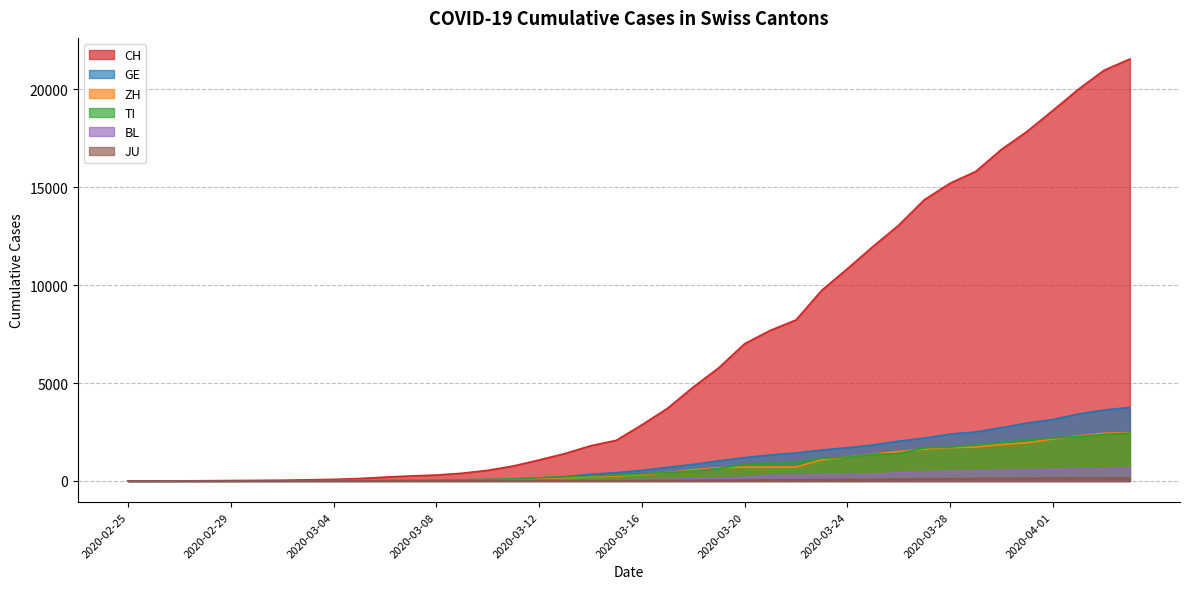

Reading left to right, list all the values displayed in this chart.

CH: 2020-02-25=0	2020-02-26=2	2020-02-27=6	2020-02-28=13	2020-02-29=23	2020-03-01=29	2020-03-02=40	2020-03-03=59	2020-03-04=83	2020-03-05=125	2020-03-06=197	2020-03-07=257	2020-03-08=303	2020-03-09=396	2020-03-10=542	2020-03-11=766	2020-03-12=1072	2020-03-13=1398	2020-03-14=1795	2020-03-15=2072	2020-03-16=2864	2020-03-17=3710	2020-03-18=4793	2020-03-19=5781	2020-03-20=7005	2020-03-21=7686	2020-03-22=8217	2020-03-23=9727	2020-03-24=10831	2020-03-25=11970	2020-03-26=13054	2020-03-27=14356	2020-03-28=15195	2020-03-29=15798	2020-03-30=16920	2020-03-31=17842	2020-04-01=18908	2020-04-02=19997	2020-04-03=20965	2020-04-04=21535
GE: 2020-02-25=0	2020-02-26=1	2020-02-27=1	2020-02-28=4	2020-02-29=8	2020-03-01=9	2020-03-02=10	2020-03-03=13	2020-03-04=14	2020-03-05=17	2020-03-06=25	2020-03-07=38	2020-03-08=40	2020-03-09=56	2020-03-10=76	2020-03-11=109	2020-03-12=150	2020-03-13=222	2020-03-14=340	2020-03-15=423	2020-03-16=544	2020-03-17=692	2020-03-18=848	2020-03-19=1027	2020-03-20=1194	2020-03-21=1331	2020-03-22=1430	2020-03-23=1582	2020-03-24=1699	2020-03-25=1837	2020-03-26=2033	2020-03-27=2190	2020-03-28=2393	2020-03-29=2505	2020-03-30=2721	2020-03-31=2958	2020-04-01=3137	2020-04-02=3420	2020-04-03=3621	2020-04-04=3753
ZH: 2020-02-25=0	2020-02-26=0	2020-02-27=2	2020-02-28=2	2020-02-29=6	2020-03-01=7	2020-03-02=10	2020-03-03=13	2020-03-04=15	2020-03-05=23	2020-03-06=29	2020-03-07=34	2020-03-08=40	2020-03-09=49	2020-03-10=62	2020-03-11=101	2020-03-12=140	2020-03-13=163	2020-03-14=218	2020-03-15=250	2020-03-16=326	2020-03-17=429	2020-03-18=568	2020-03-19=679	2020-03-20=711	2020-03-21=711	2020-03-22=711	2020-03-23=1075	2020-03-24=1223	2020-03-25=1370	2020-03-26=1502	2020-03-27=1629	2020-03-28=1703	2020-03-29=1735	2020-03-30=1861	2020-03-31=1952	2020-04-01=2141	2020-04-02=2305	2020-04-03=2433	2020-04-04=2466
TI: 2020-02-25=0	2020-02-26=1	2020-02-27=1	2020-02-28=1	2020-02-29=2	2020-03-01=2	2020-03-02=4	2020-03-03=8	2020-03-04=13	2020-03-05=25	2020-03-06=28	2020-03-07=41	2020-03-08=49	2020-03-09=61	2020-03-10=75	2020-03-11=108	2020-03-12=163	2020-03-13=206	2020-03-14=265	2020-03-15=293	2020-03-16=368	2020-03-17=426	2020-03-18=511	2020-03-19=638	2020-03-20=849	2020-03-21=916	2020-03-22=945	2020-03-23=1162	2020-03-24=1209	2020-03-25=1354	2020-03-26=1401	2020-03-27=1688	2020-03-28=1727	2020-03-29=1837	2020-03-30=1962	2020-03-31=2091	2020-04-01=2195	2020-04-02=2271	2020-04-03=2377	2020-04-04=2442
BL: 2020-02-25=0	2020-02-26=0	2020-02-27=0	2020-02-28=1	2020-02-29=2	2020-03-01=2	2020-03-02=2	2020-03-03=2	2020-03-04=2	2020-03-05=6	2020-03-06=6	2020-03-07=15	2020-03-08=19	2020-03-09=20	2020-03-10=22	2020-03-11=26	2020-03-12=26	2020-03-13=42	2020-03-14=47	2020-03-15=54	2020-03-16=76	2020-03-17=89	2020-03-18=116	2020-03-19=134	2020-03-20=184	2020-03-21=282	2020-03-22=289	2020-03-23=302	2020-03-24=306	2020-03-25=341	2020-03-26=422	2020-03-27=466	2020-03-28=502	2020-03-29=511	2020-03-30=539	2020-03-31=561	2020-04-01=588	2020-04-02=610	2020-04-03=625	2020-04-04=656
JU: 2020-02-25=0	2020-02-26=0	2020-02-27=1	2020-02-28=1	2020-02-29=1	2020-03-01=1	2020-03-02=1	2020-03-03=2	2020-03-04=2	2020-03-05=4	2020-03-06=4	2020-03-07=5	2020-03-08=5	2020-03-09=7	2020-03-10=7	2020-03-11=7	2020-03-12=12	2020-03-13=17	2020-03-14=18	2020-03-15=19	2020-03-16=25	2020-03-17=29	2020-03-18=32	2020-03-19=36	2020-03-20=44	2020-03-21=54	2020-03-22=61	2020-03-23=69	2020-03-24=82	2020-03-25=92	2020-03-26=100	2020-03-27=114	2020-03-28=119	2020-03-29=127	2020-03-30=128	2020-03-31=140	2020-04-01=145	2020-04-02=149	2020-04-03=149	2020-04-04=154